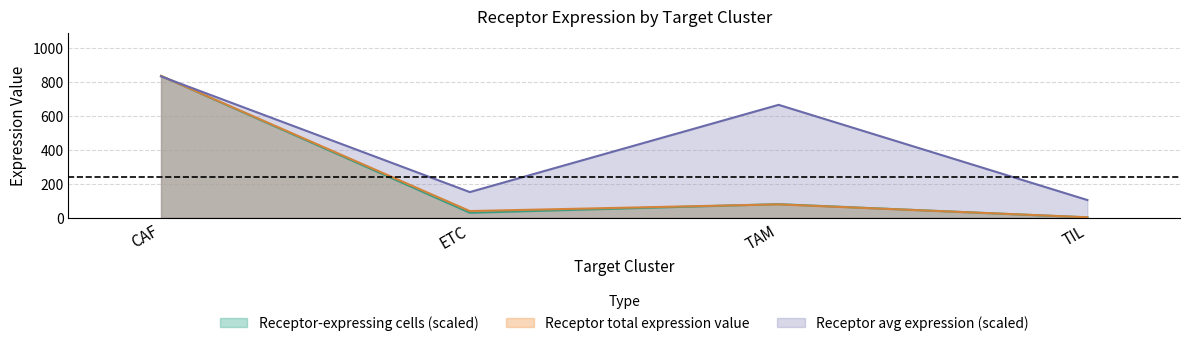

At how many categories does at least one series exceed 197?

2